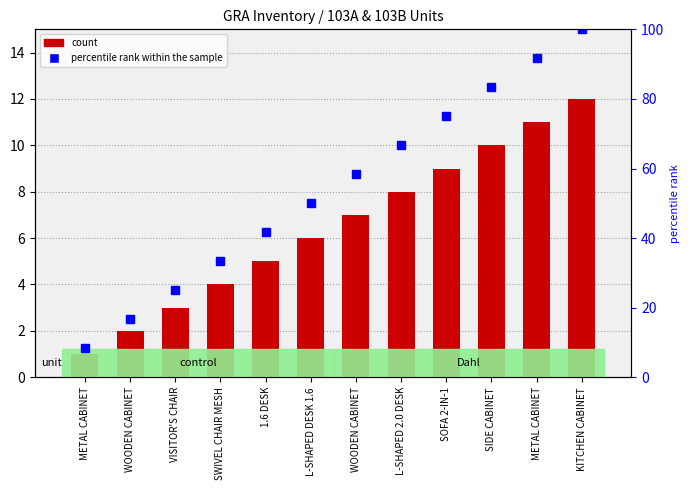

What is the difference between the maximum and minimum values?

11